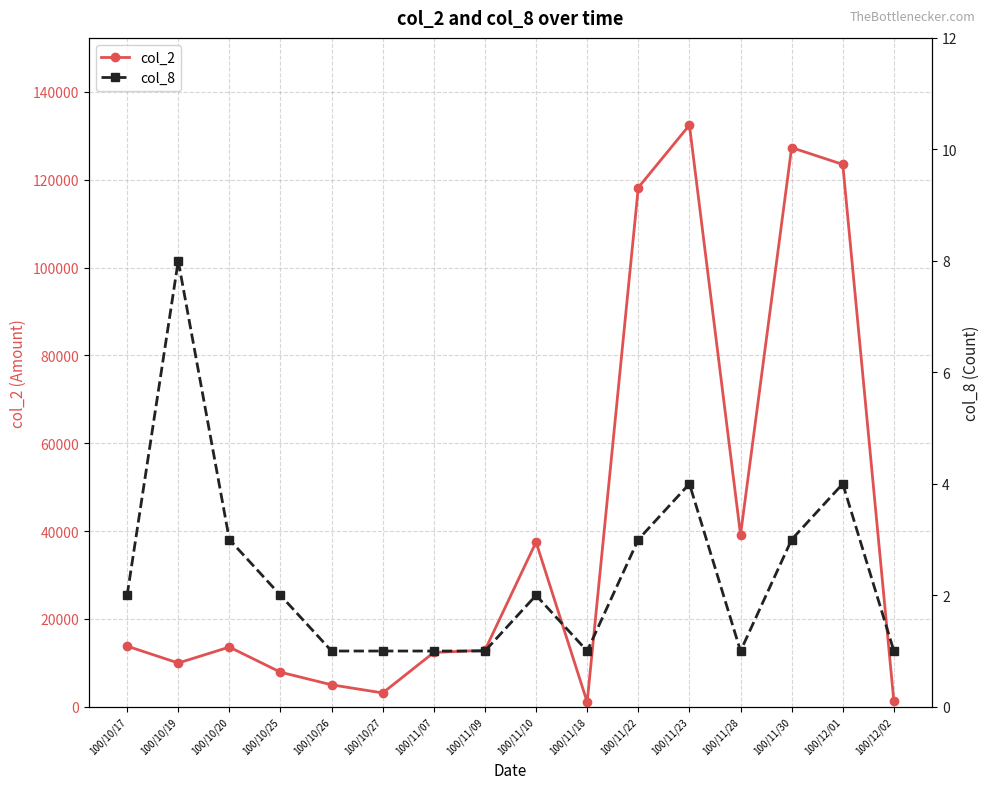

Is it true that col_2 equals 4126 at 100/10/27?

False